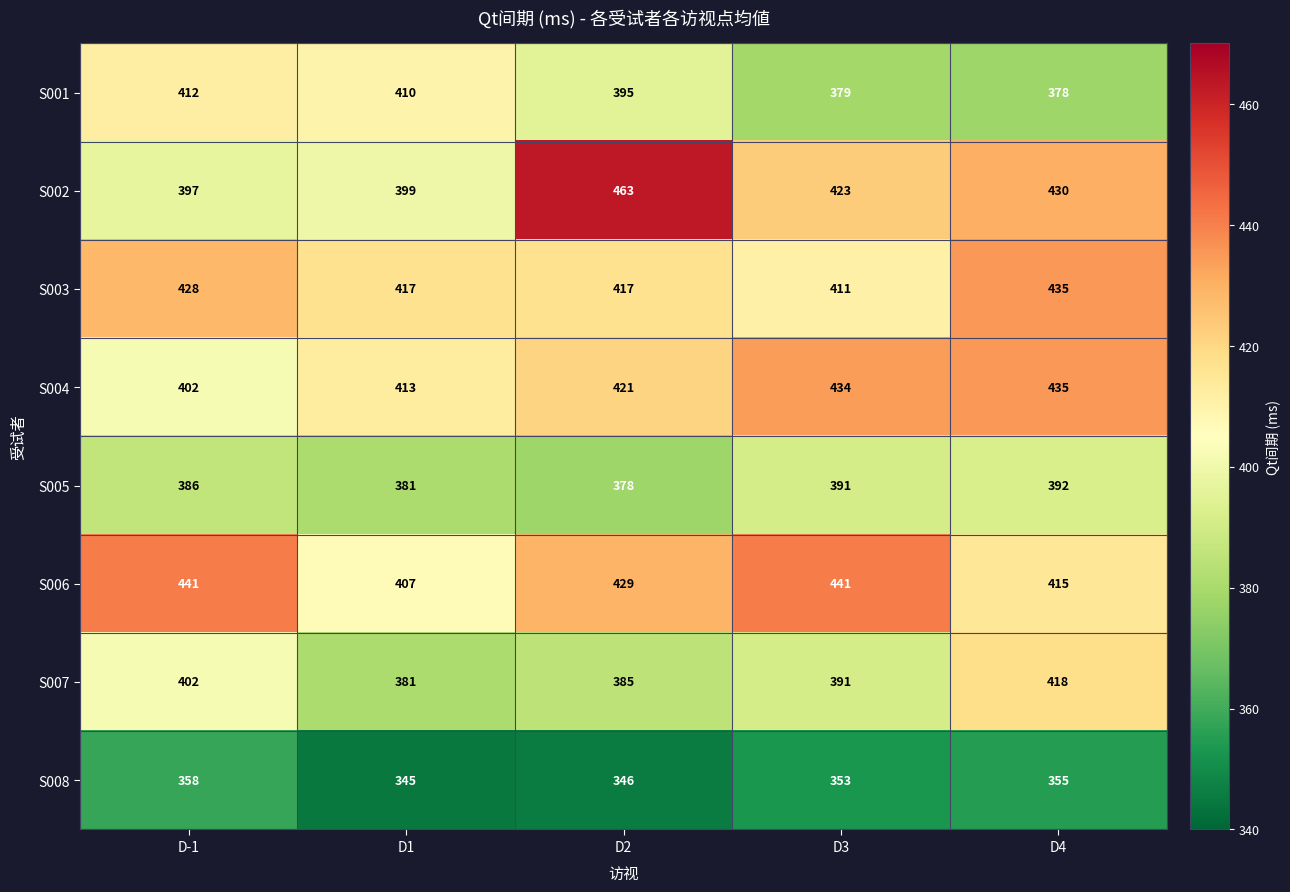

What is the minimum value for S006?

407